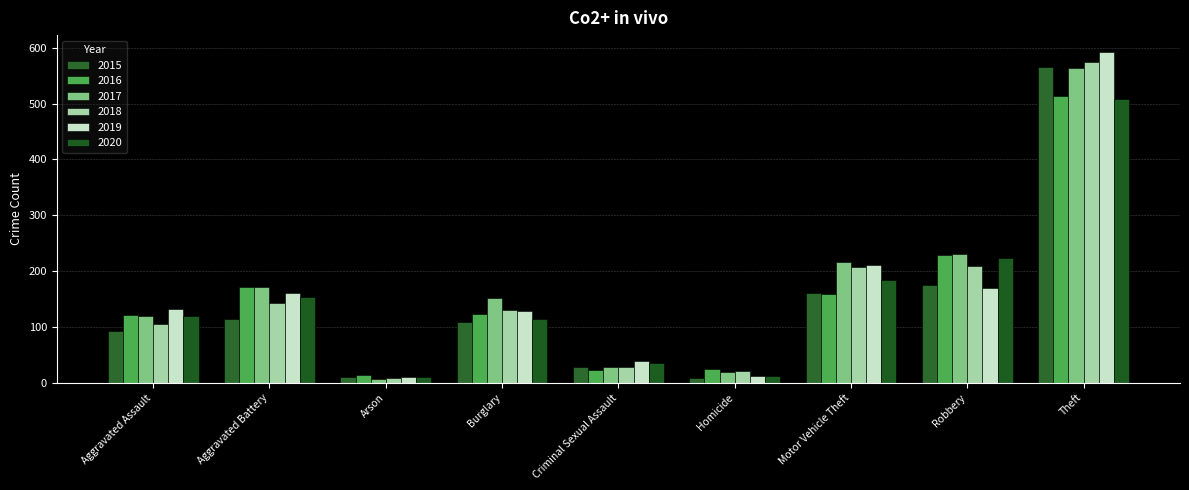

Which series changed the most between Arson and Robbery?

2017